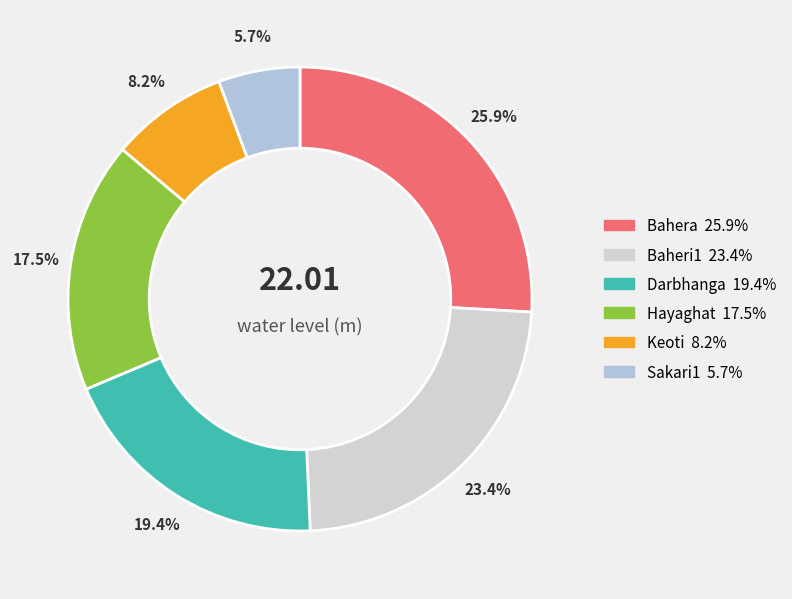

To the nearest percent, what is the difference between the Sakari1 and Bahera slice percentages?

20%